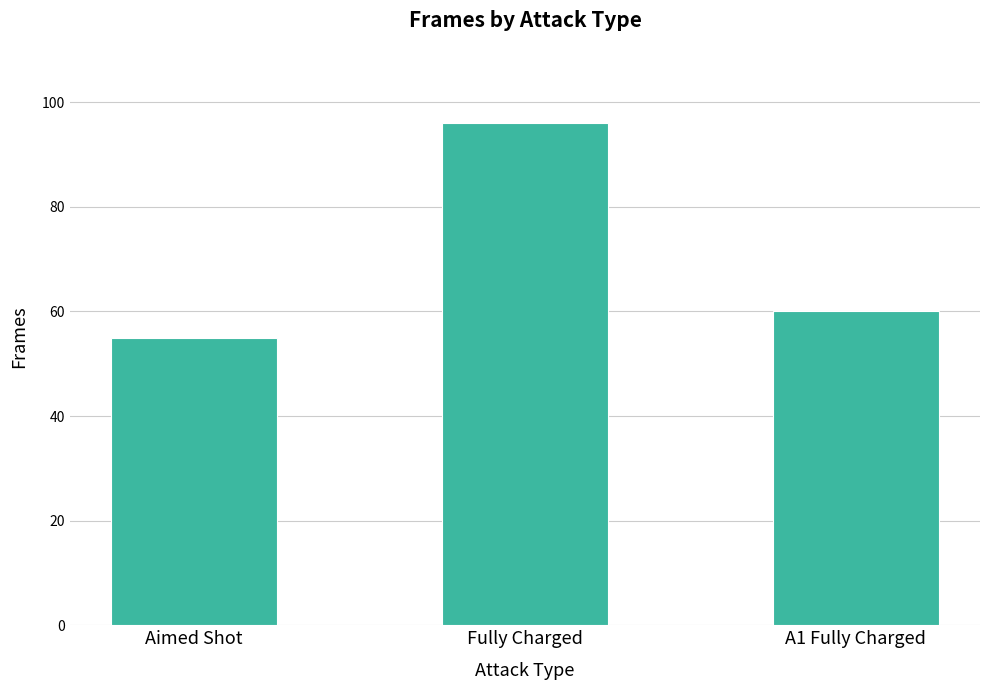

What is the value of the 1st bar from the left?

55